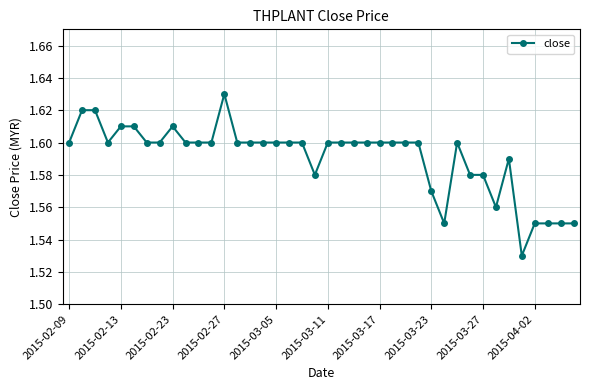

What is the sum of all values?

63.6